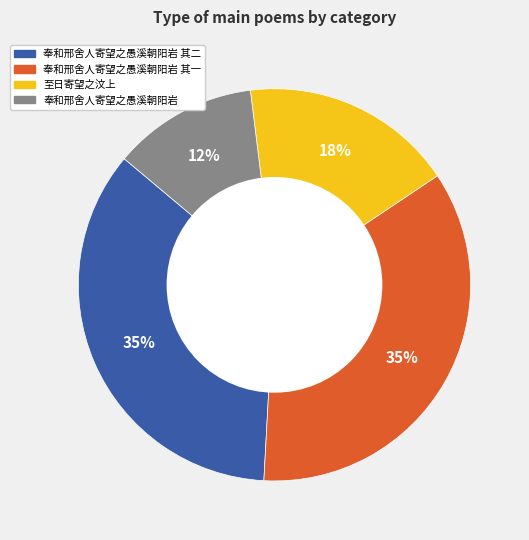

To the nearest percent, what is the average slice percentage?

25%